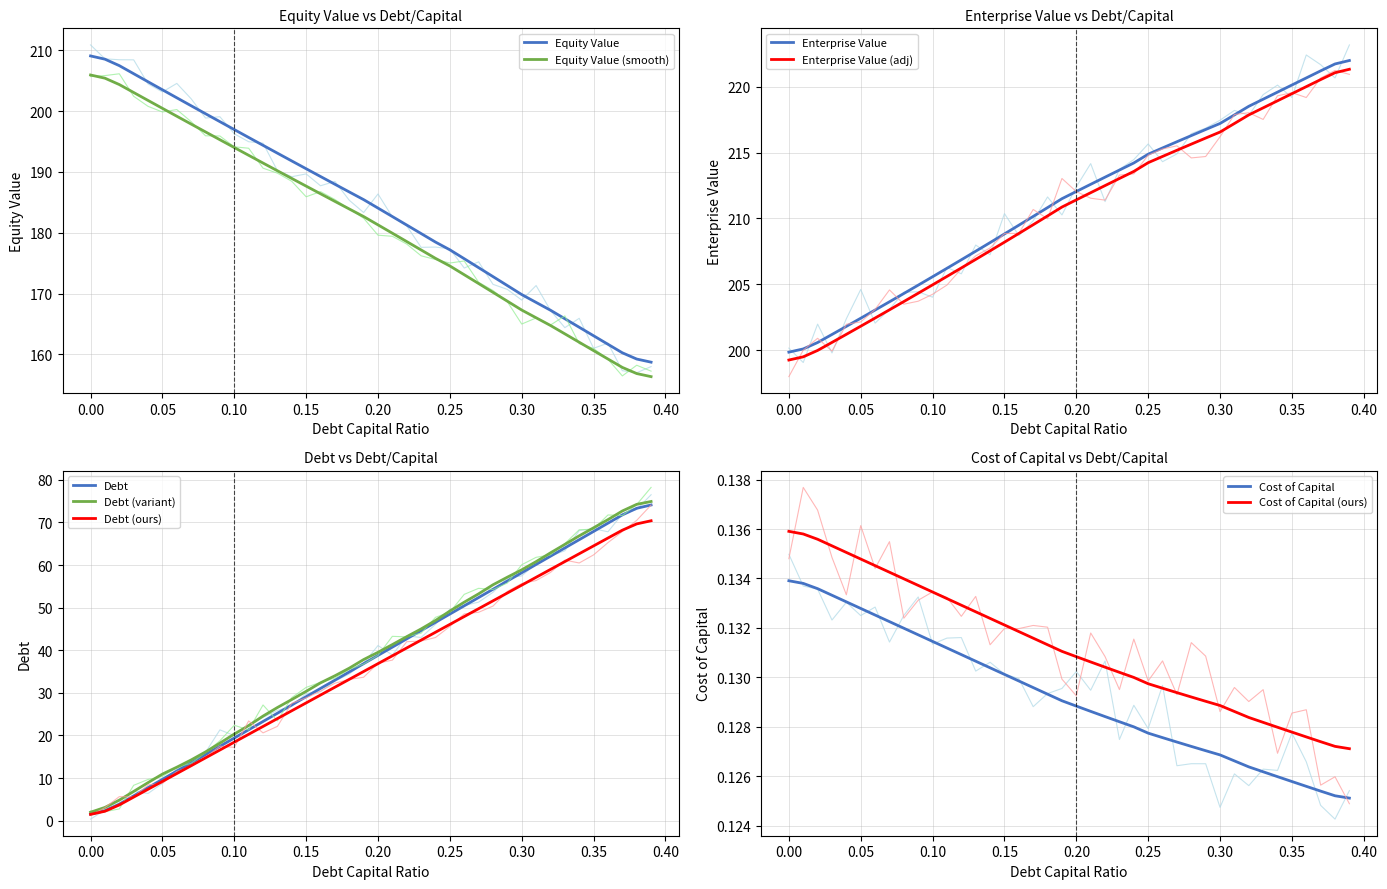

What is the sum of all equity_value values?

7368.8